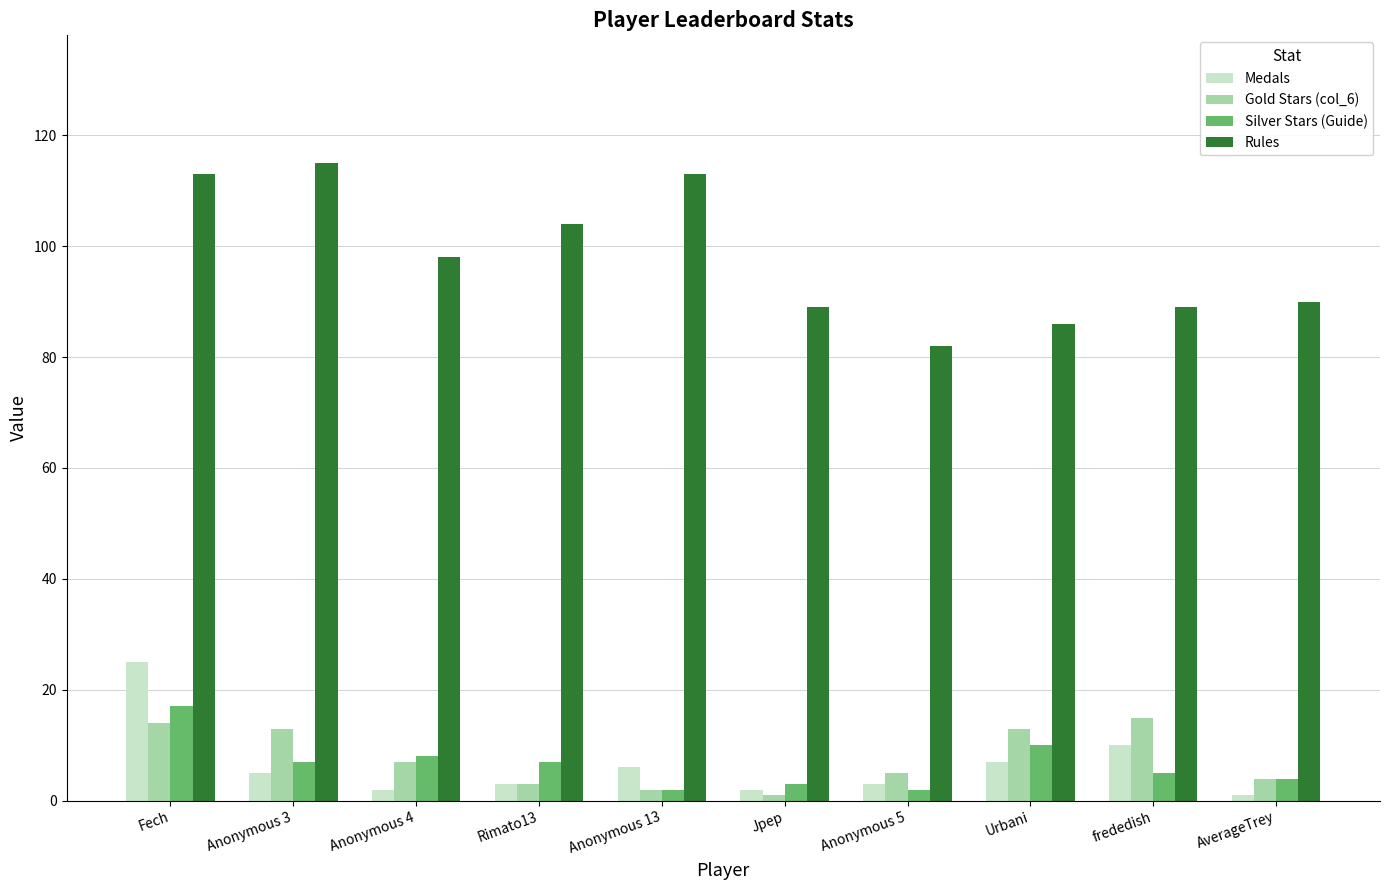

Does the chart contain stacked bars?

No